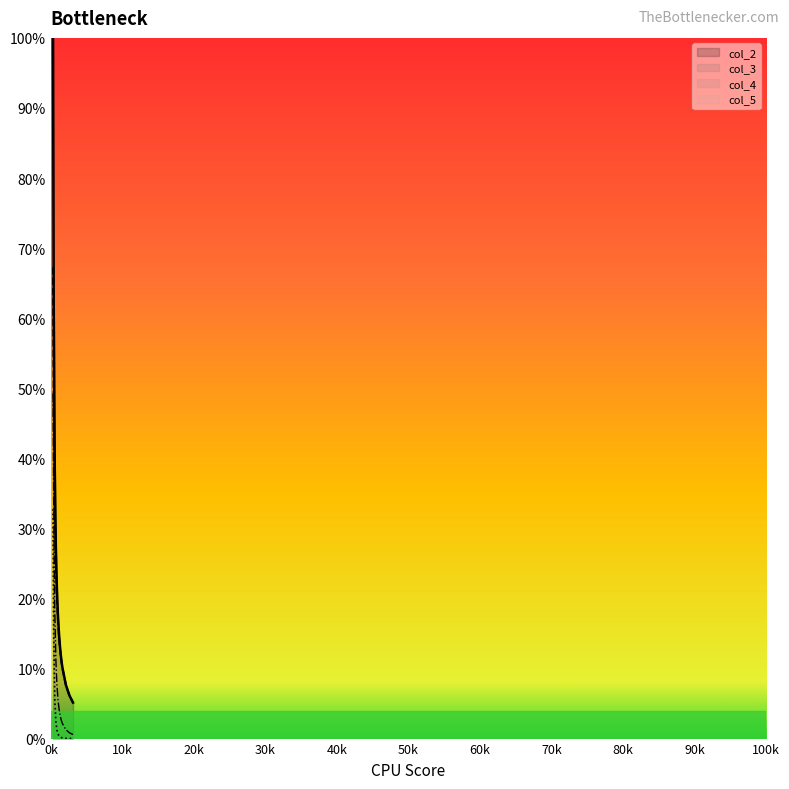

True or false: col_3 and col_5 intersect in this chart.

False